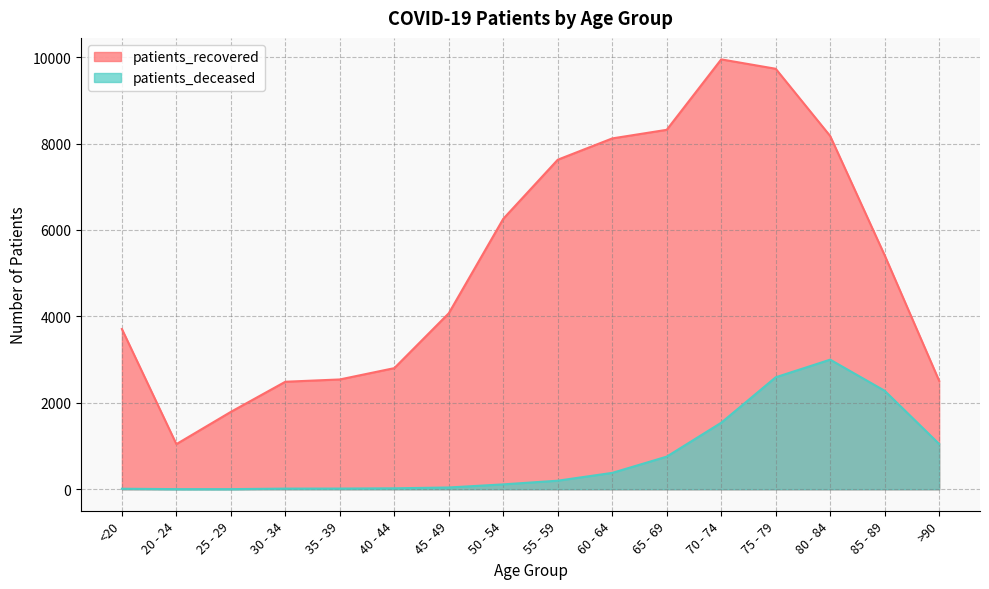

Where does the patients_deceased series first go above 198?

60 - 64